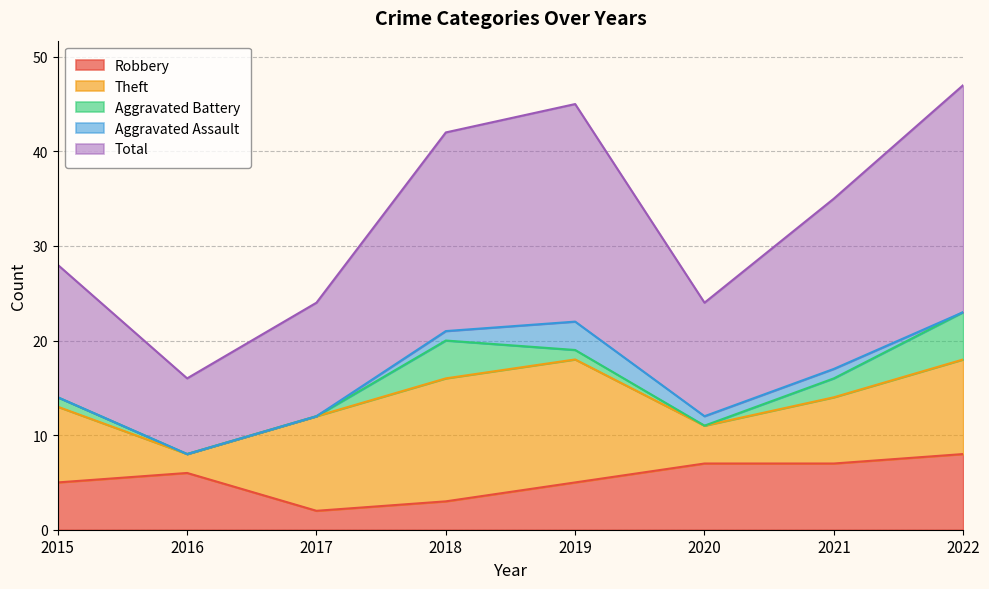

What is the value of the Aggravated Battery point at the 1st from the left?

1